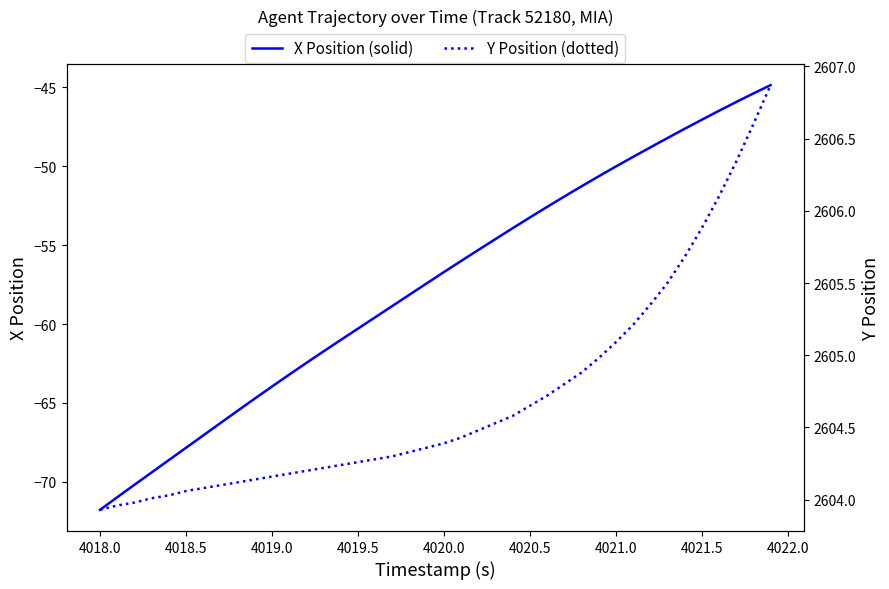

What is the maximum value for X Position (solid)?

-44.9